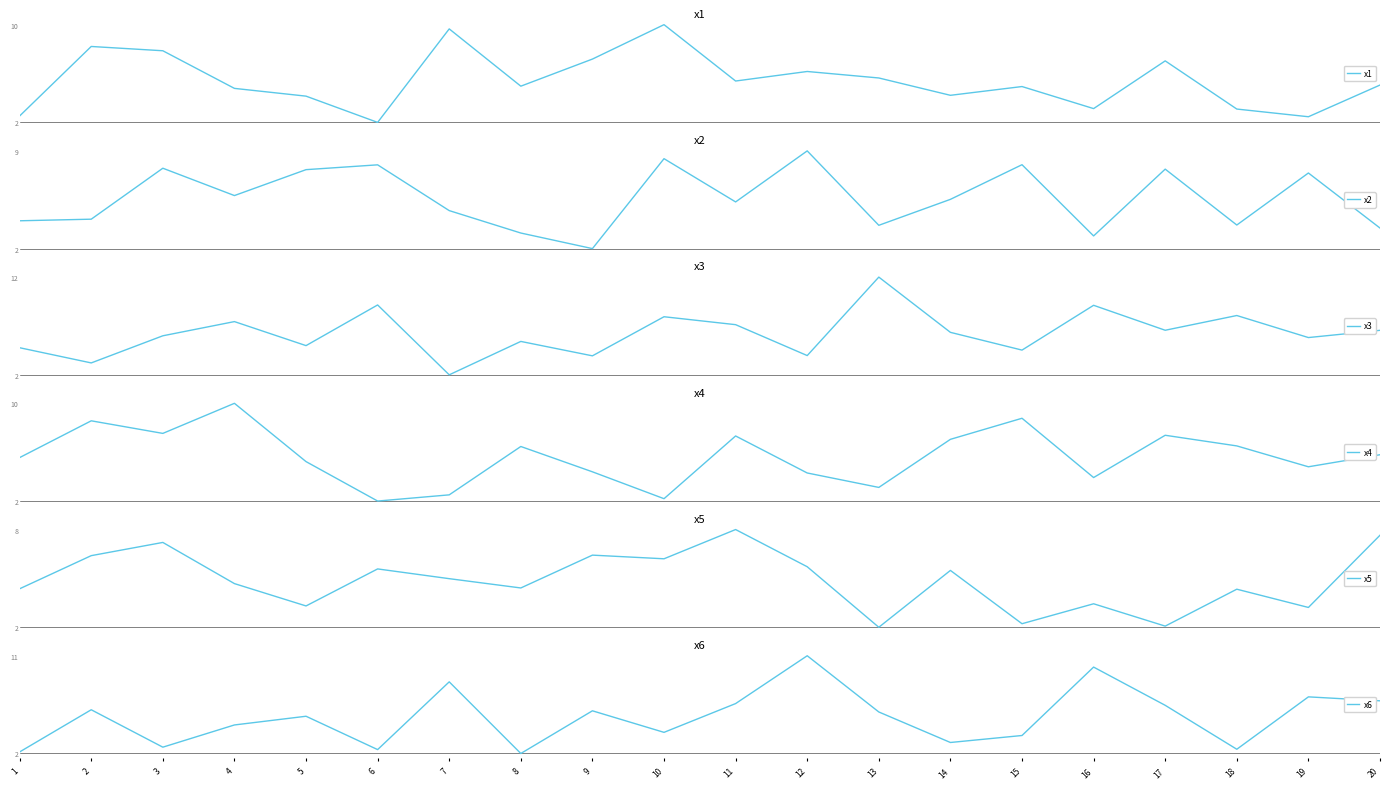

Where is the first local maximum for x6?

2